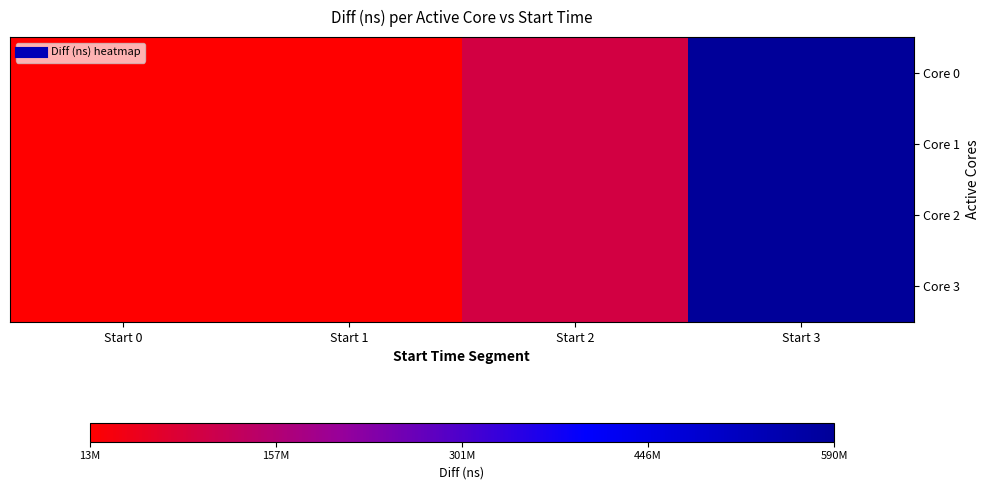

Which series has the widest spread of values?

Core 0